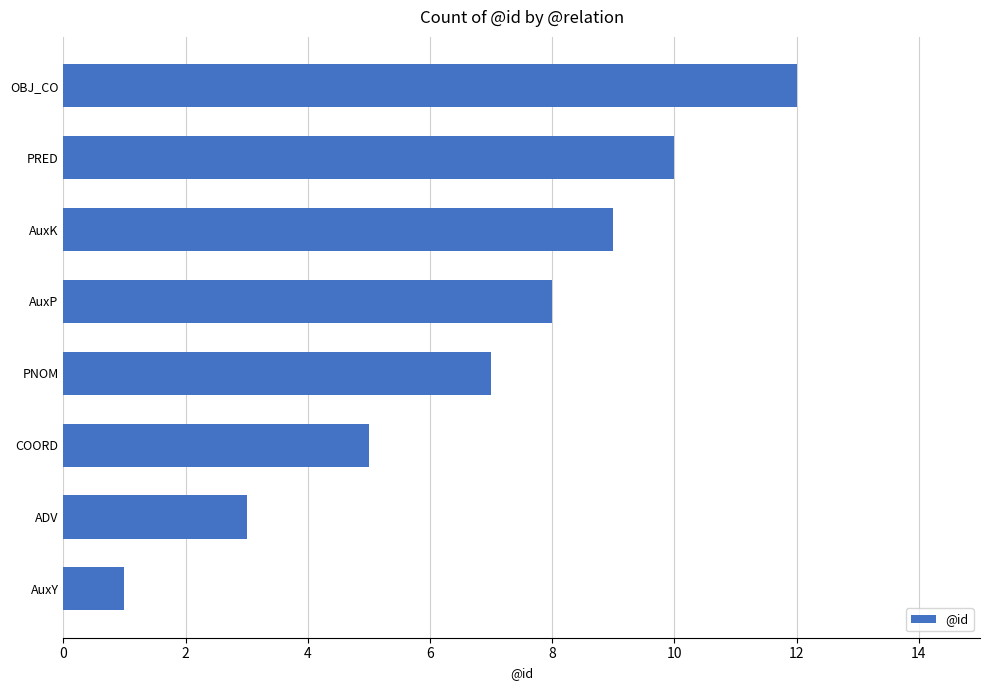

What is the sum of all values?

55